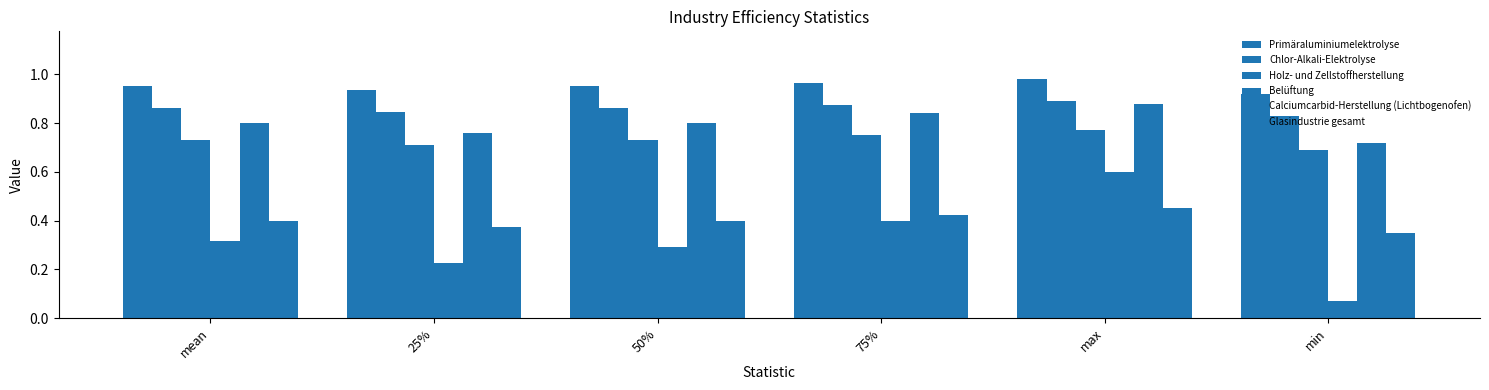

Count the number of categories in the chart.

6